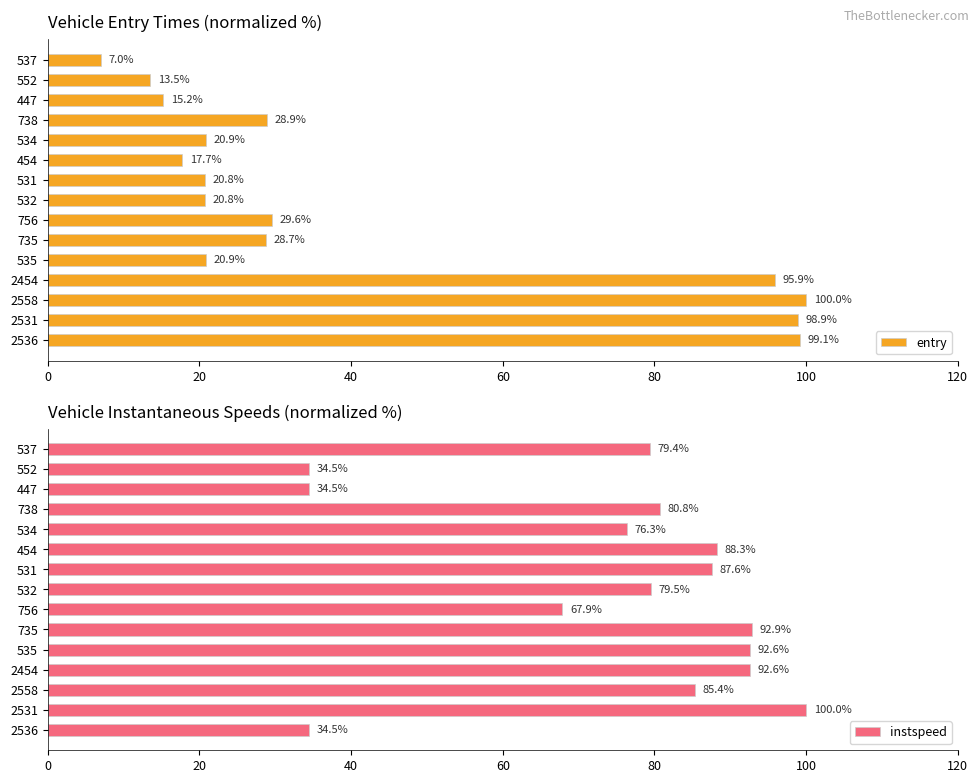

The value of instspeed at 532 is 131.8. True or false?

False